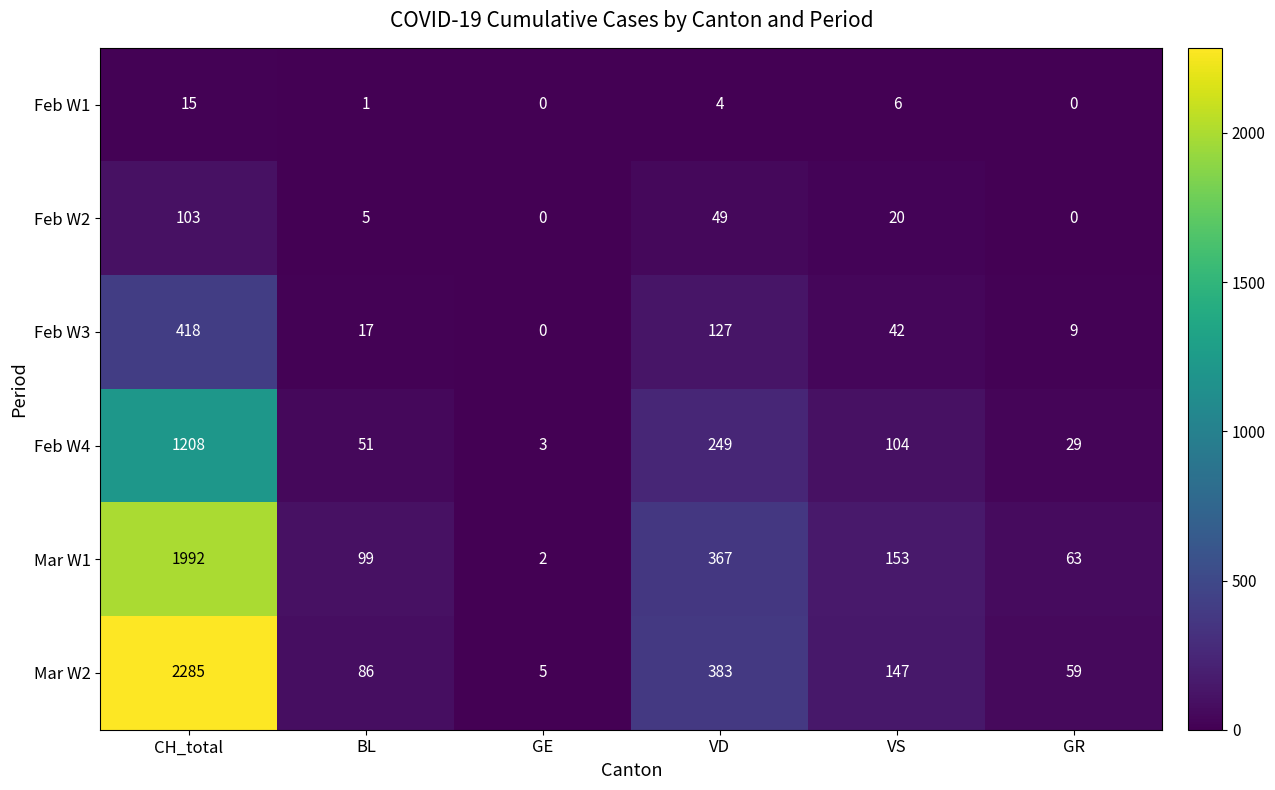

At which label does Feb W3 reach its peak?

CH_total